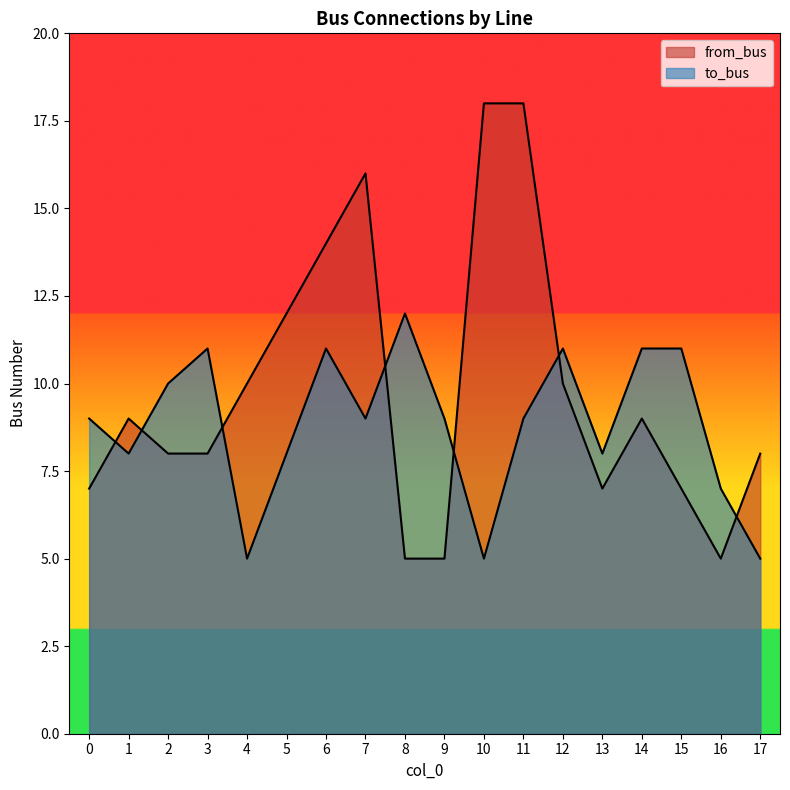

At how many categories does at least one series exceed 6?

18